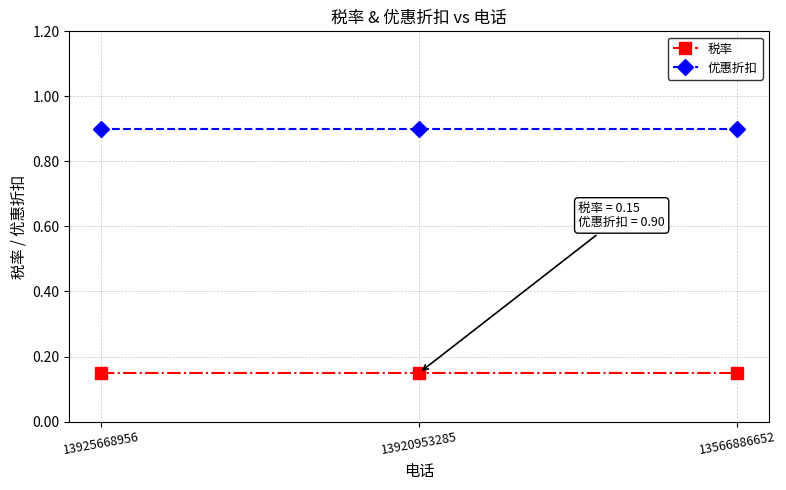

What is the greatest value displayed?

0.9